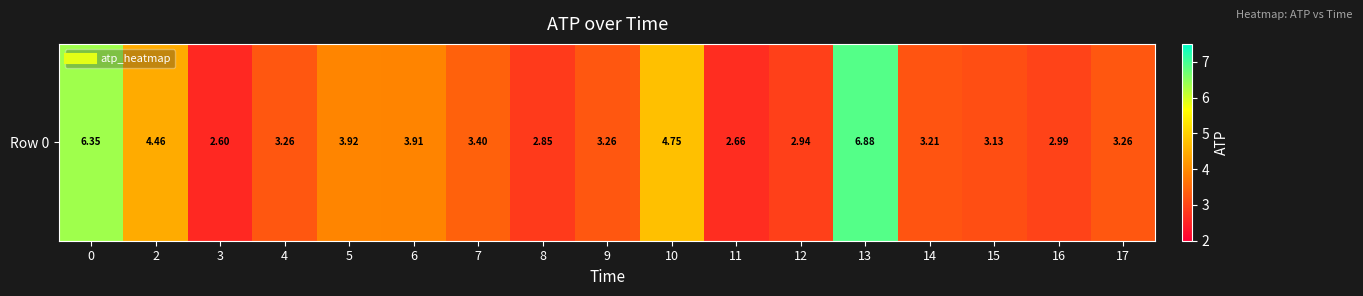

List the labels in order of value, smallest first.

3, 11, 8, 12, 16, 15, 14, 17, 4, 9, 7, 6, 5, 2, 10, 0, 13